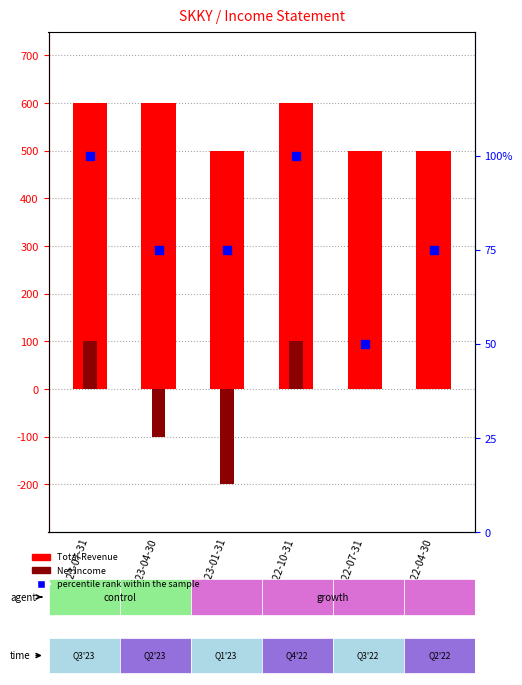

Which series contains the highest Y value?

Total Revenue